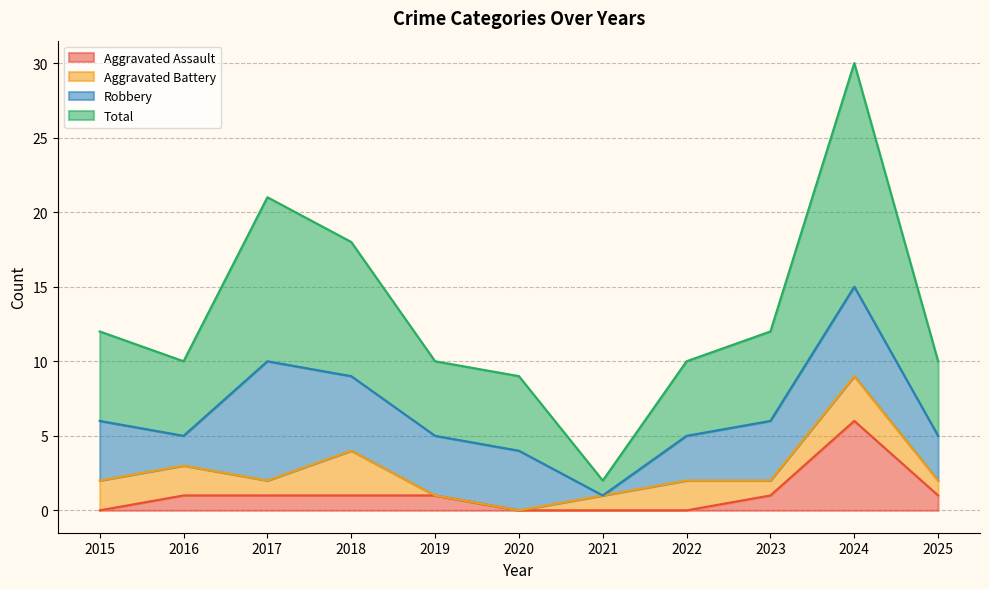

What is the highest value of the Aggravated Assault series?

6